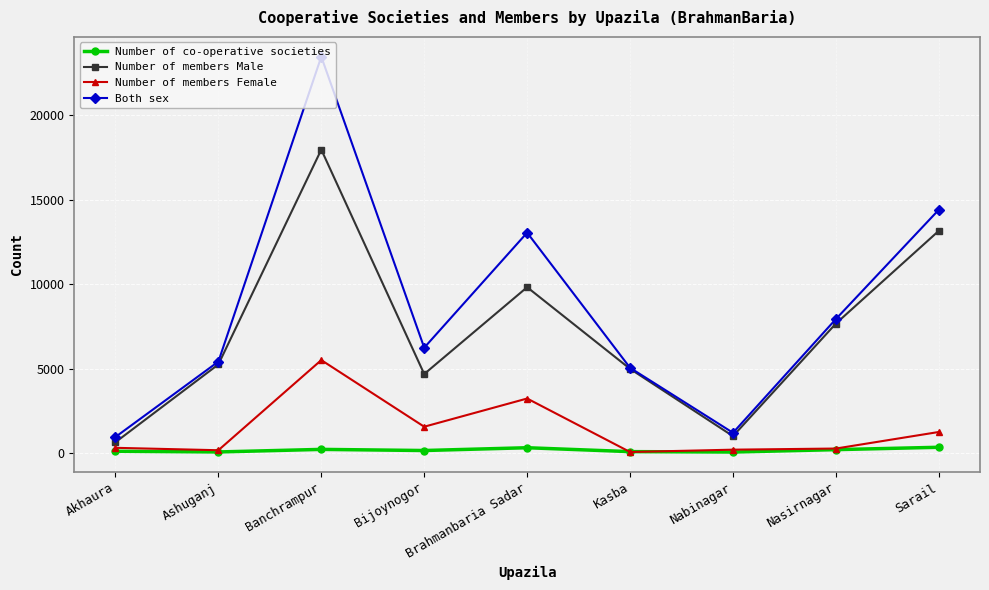

What is the difference between the Number of members Male values at Kasba and Brahmanbaria Sadar?

4831